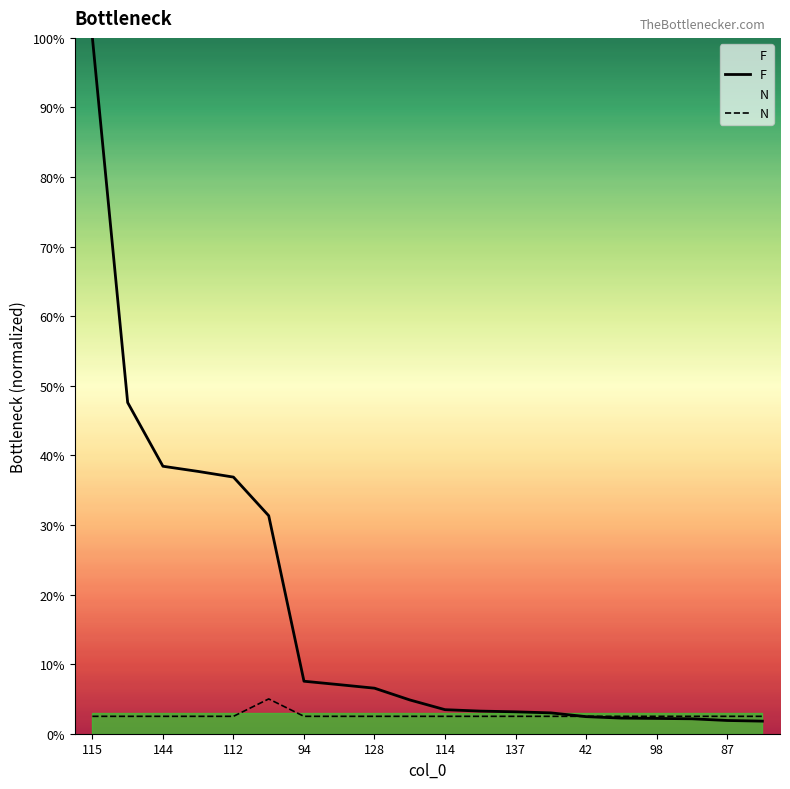

How many values in the F series are below 4?

10